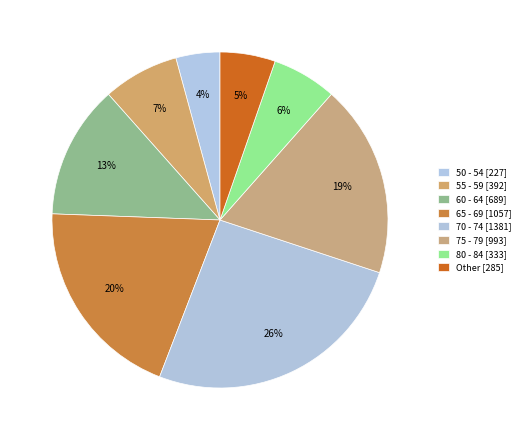

Count the number of slices in the pie.

8